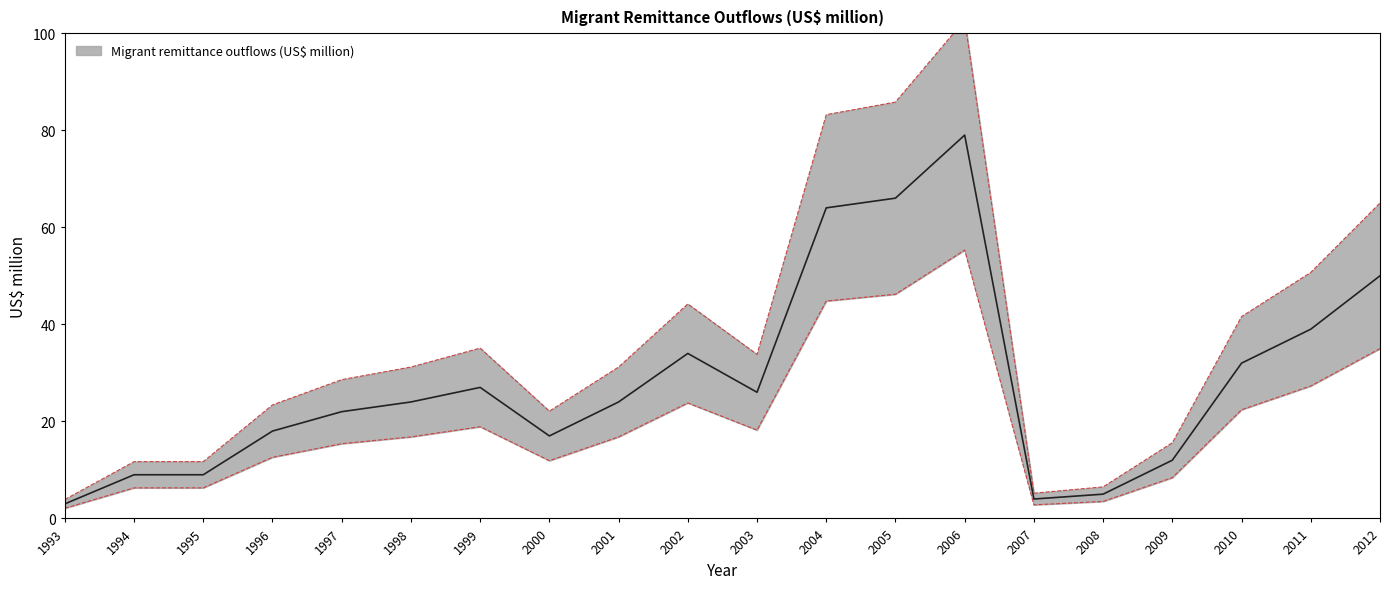

What value does the data have at 2001?

16.8